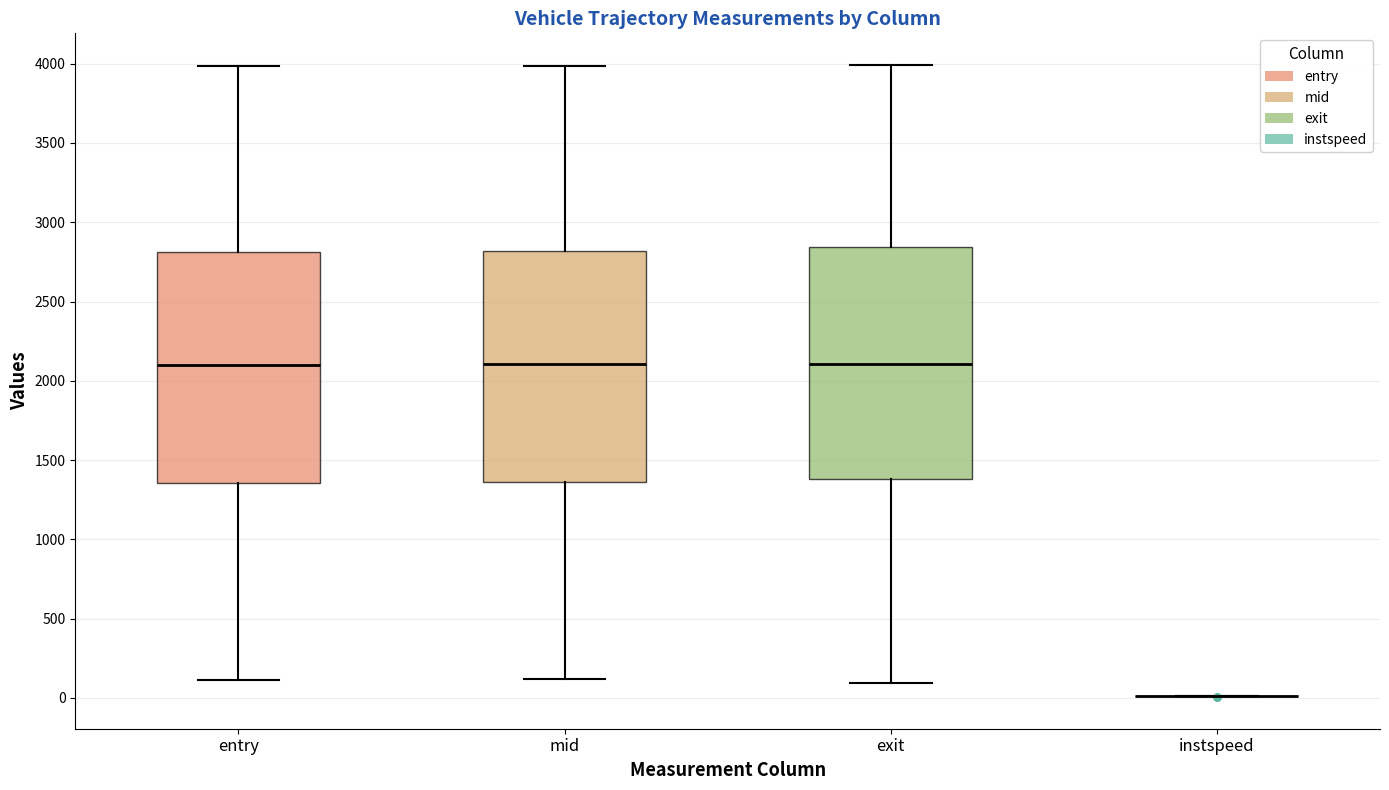

Reading left to right, read every box against the y-axis: the position of its median line, the range the box covers, and the ends of its whiskers. The values are not printed on the chart, so give them approximately, as read against the axis.

entry: median 2100, box 1350 to 2800, whiskers 100 to 4000
mid: median 2100, box 1350 to 2800, whiskers 100 to 4000
exit: median 2100, box 1400 to 2850, whiskers 100 to 4000
instspeed: box collapsed to a line at 0, whiskers 0 to 0